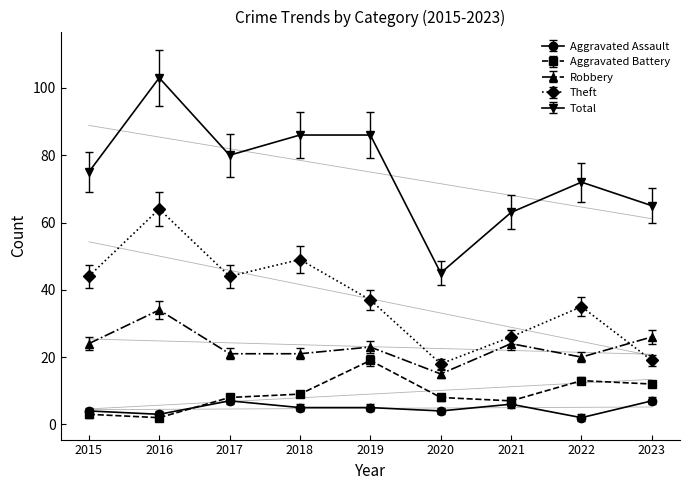

Count the number of data series in this chart.

5